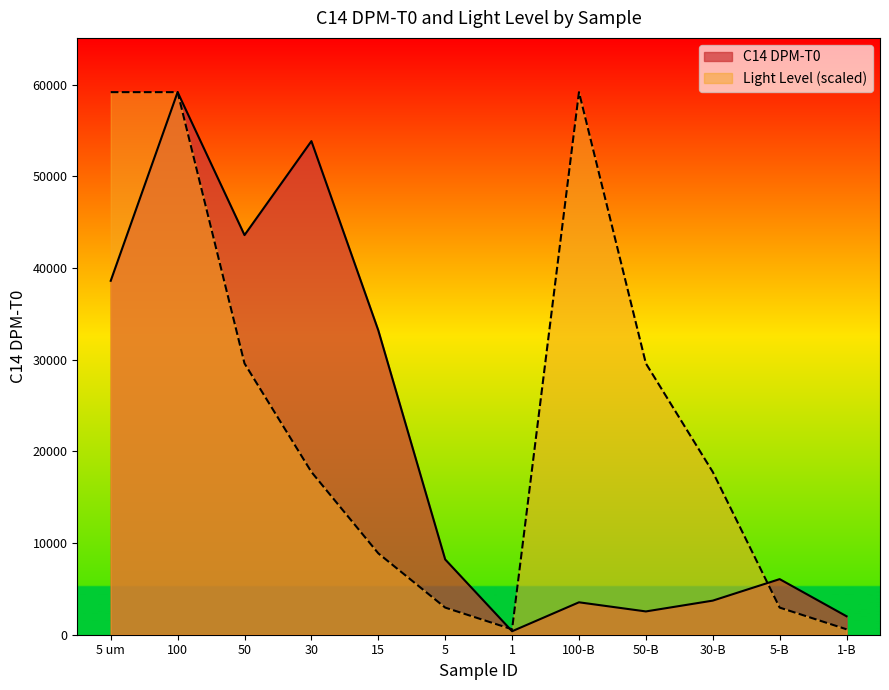

What is the label of the 6th point from the right?

1